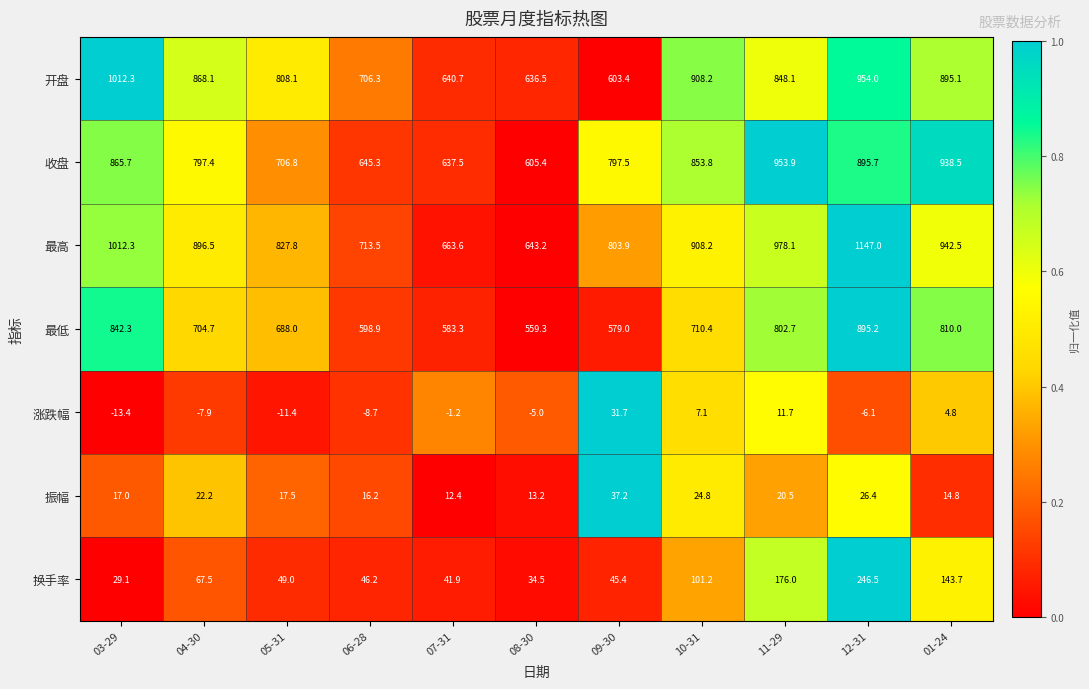

Which label corresponds to the largest value in the chart?

12-31